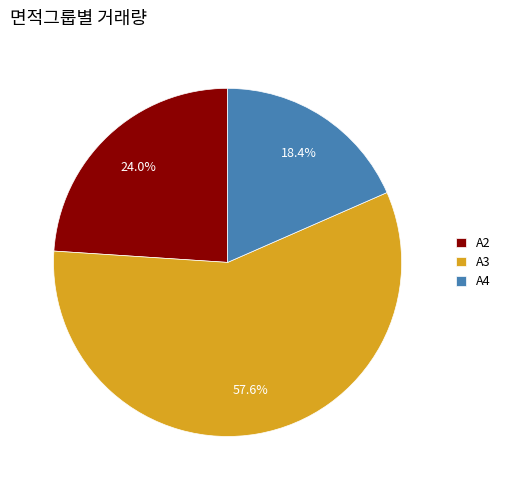

Does any single category account for the majority?

Yes